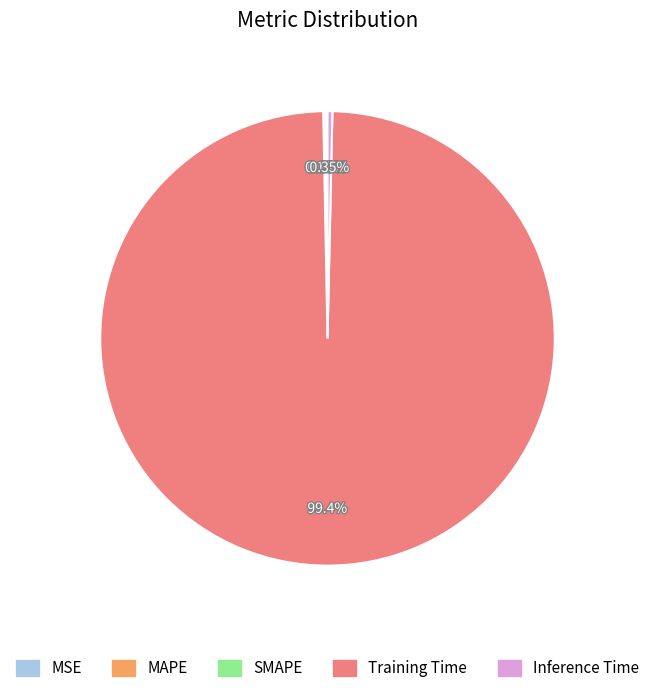

Which category has the smallest portion of the pie?

MSE